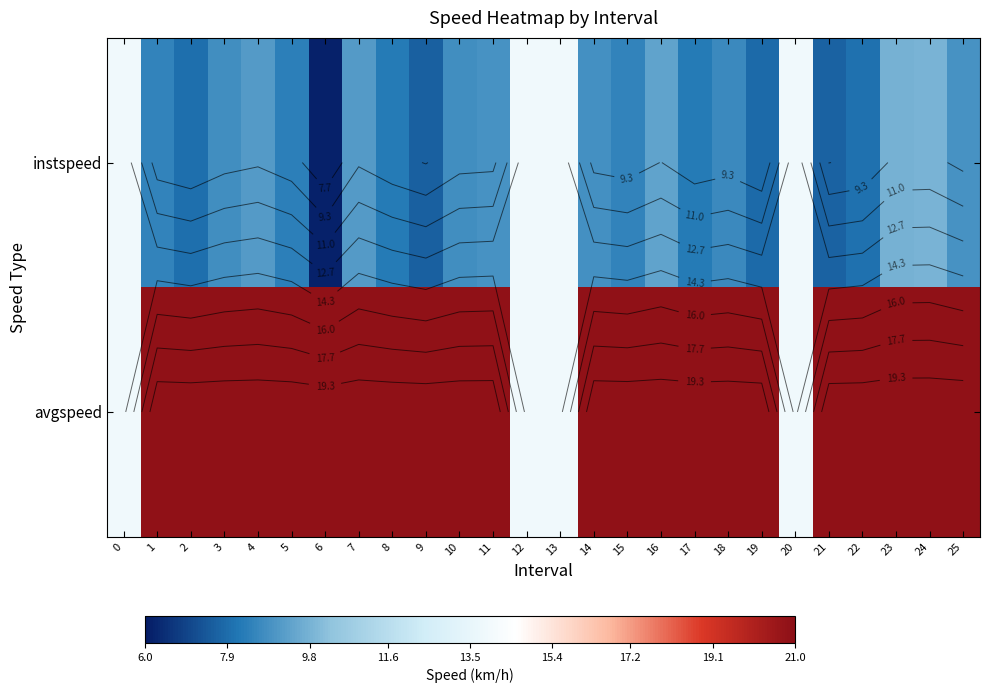

What is the average value of the instspeed series?

9.3